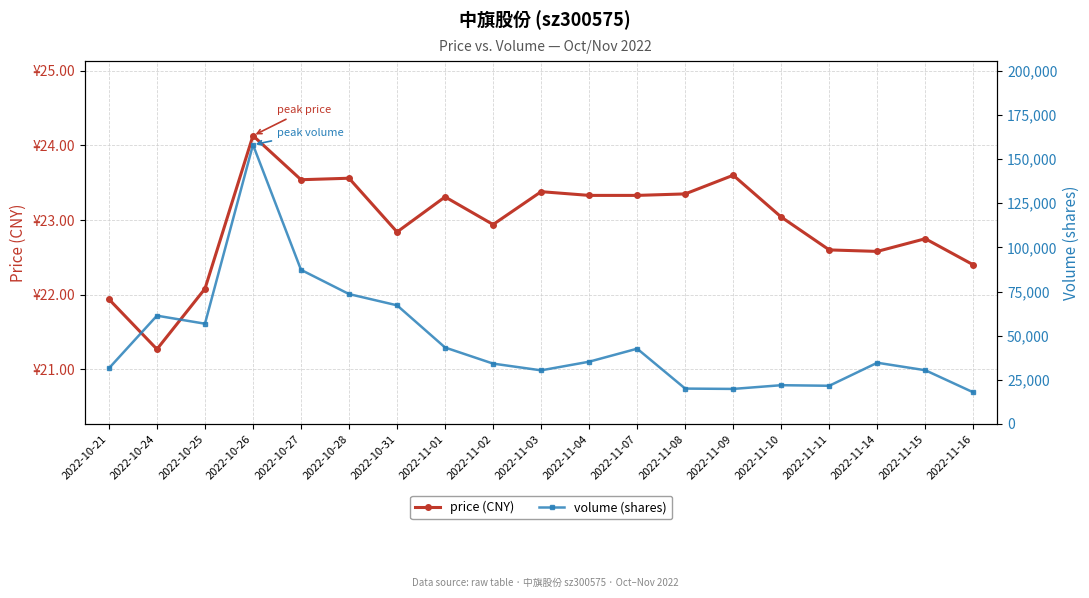

Where is the first local minimum for volume (shares)?

2022-10-25